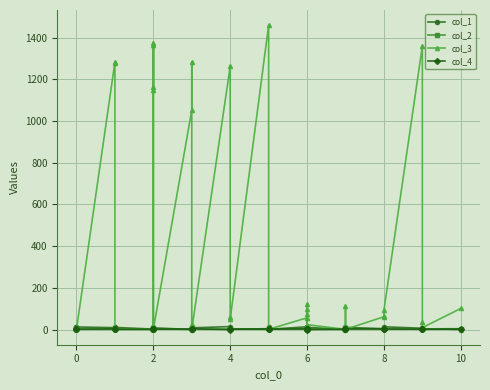

At which category does col_4 reach its first local valley?

2